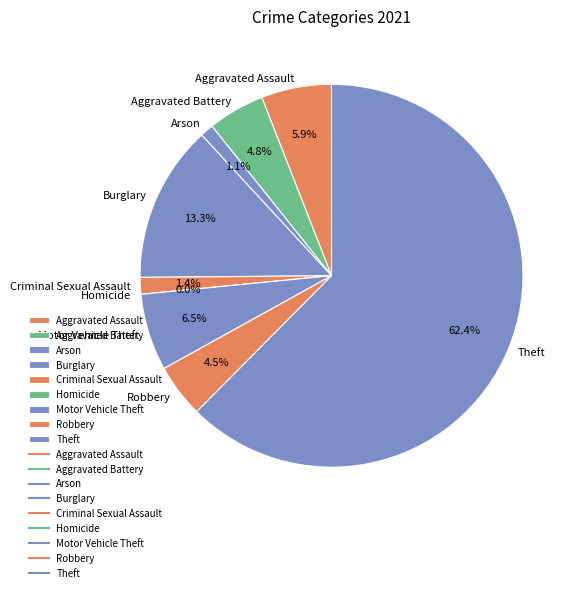

True or false: Theft accounts for 52% of the total.

False